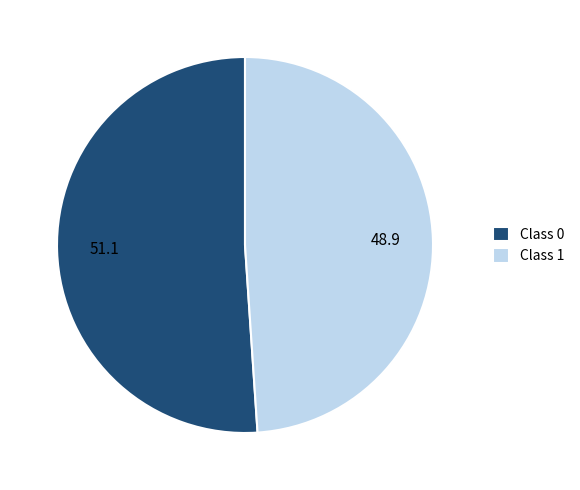

Rank the categories by value from highest to lowest.

Class 0, Class 1